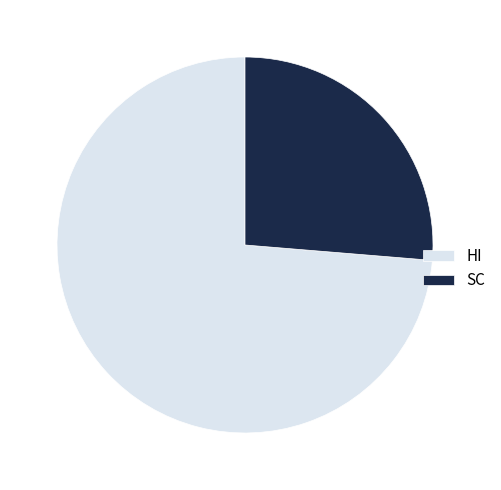

Does HI account for over 50% of the chart?

Yes